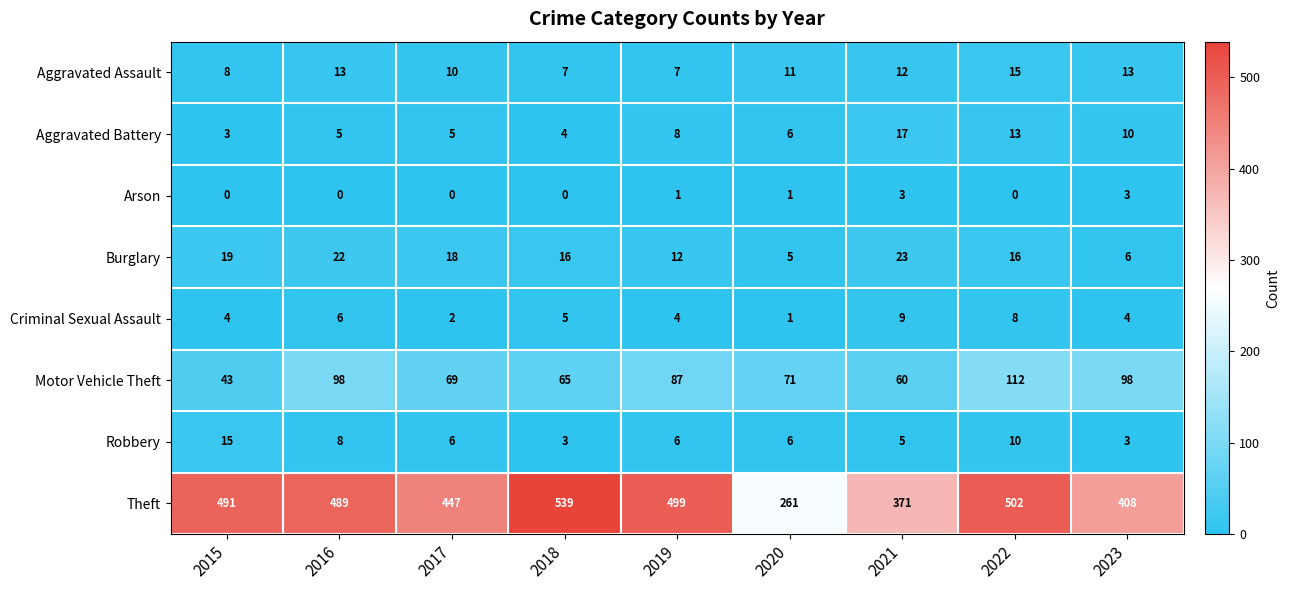

At which category is the sum across all series the highest?

2022